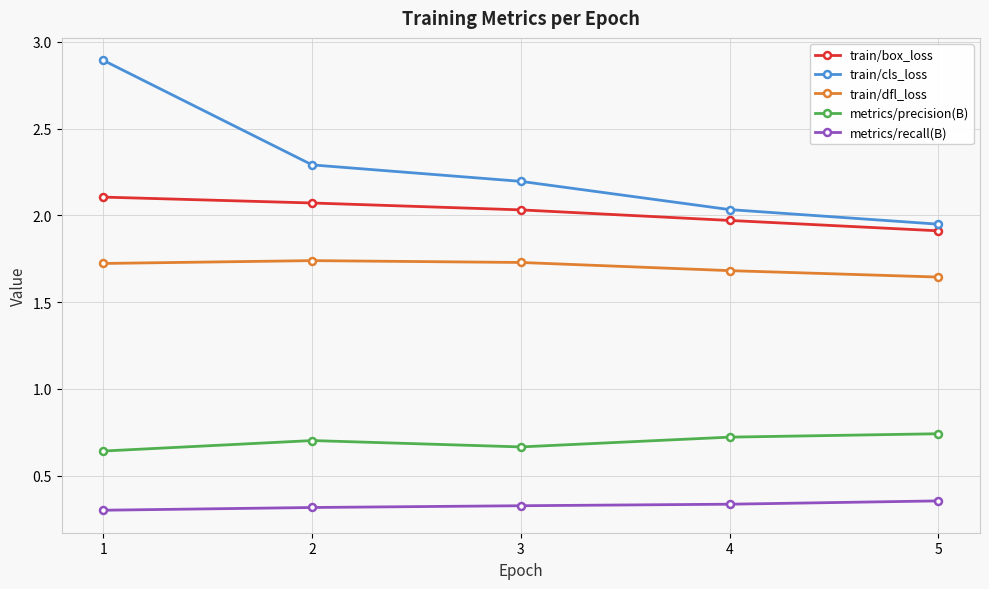

Rank the series by their maximum value, from lowest to highest.

metrics/recall(B), metrics/precision(B), train/dfl_loss, train/box_loss, train/cls_loss